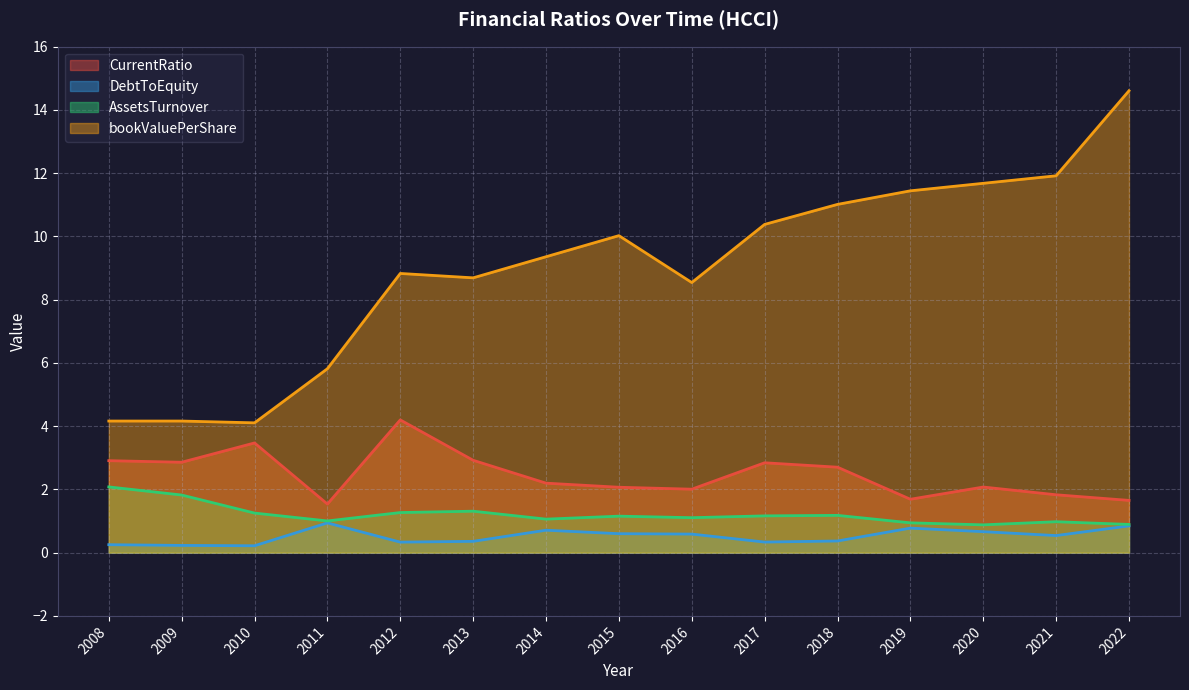

Which series changed the most between 2009 and 2015?

bookValuePerShare